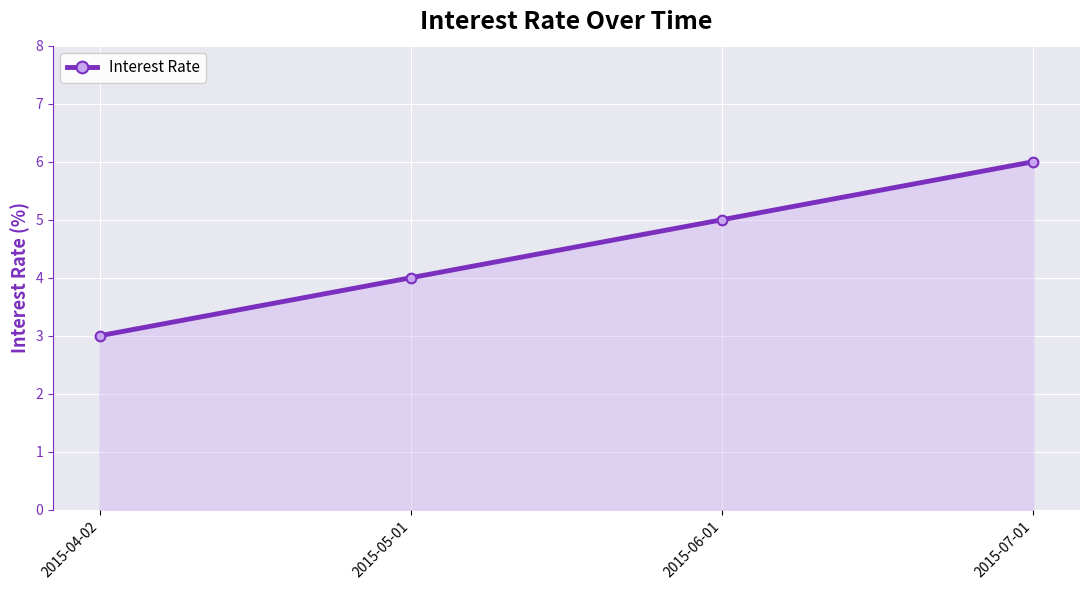

What is the difference between the maximum and second lowest values?

2